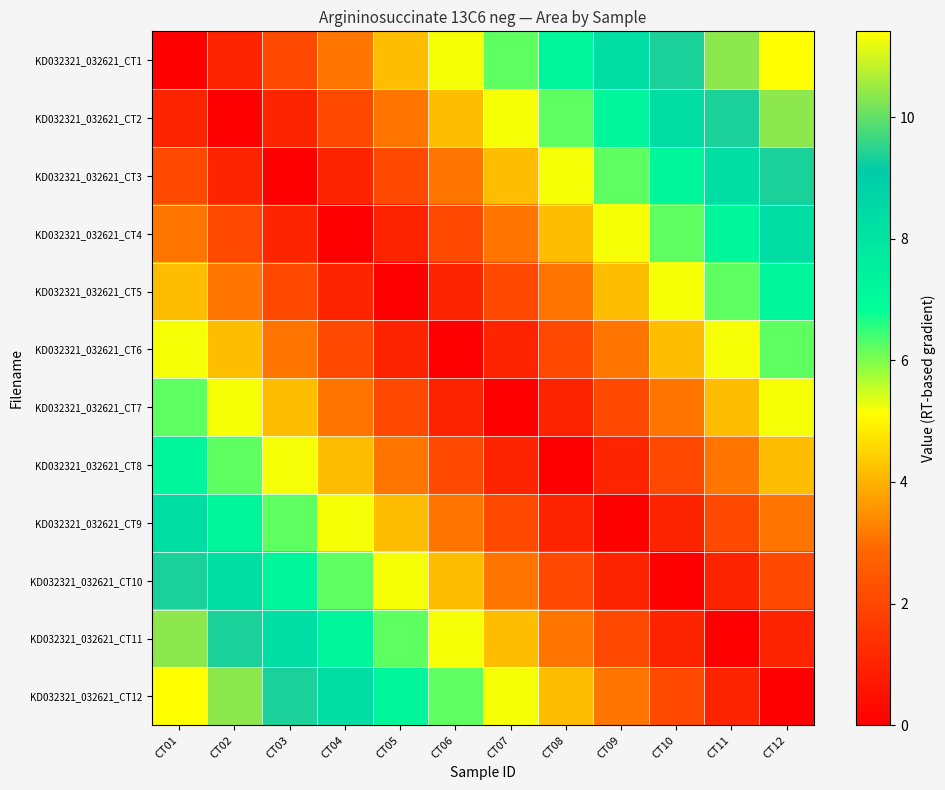

Reading left to right, extract all data points from this chart.

KD032321_032621_CT1: CT01=0.0	CT02=1.0	CT03=2.1	CT04=3.1	CT05=4.1	CT06=5.2	CT07=6.2	CT08=7.3	CT09=8.3	CT10=9.3	CT11=10.4	CT12=11.4
KD032321_032621_CT2: CT01=1.0	CT02=0.0	CT03=1.0	CT04=2.1	CT05=3.1	CT06=4.1	CT07=5.2	CT08=6.2	CT09=7.3	CT10=8.3	CT11=9.3	CT12=10.4
KD032321_032621_CT3: CT01=2.1	CT02=1.0	CT03=0.0	CT04=1.0	CT05=2.1	CT06=3.1	CT07=4.1	CT08=5.2	CT09=6.2	CT10=7.3	CT11=8.3	CT12=9.3
KD032321_032621_CT4: CT01=3.1	CT02=2.1	CT03=1.0	CT04=0.0	CT05=1.0	CT06=2.1	CT07=3.1	CT08=4.1	CT09=5.2	CT10=6.2	CT11=7.3	CT12=8.3
KD032321_032621_CT5: CT01=4.1	CT02=3.1	CT03=2.1	CT04=1.0	CT05=0.0	CT06=1.0	CT07=2.1	CT08=3.1	CT09=4.1	CT10=5.2	CT11=6.2	CT12=7.3
KD032321_032621_CT6: CT01=5.2	CT02=4.1	CT03=3.1	CT04=2.1	CT05=1.0	CT06=0.0	CT07=1.0	CT08=2.1	CT09=3.1	CT10=4.1	CT11=5.2	CT12=6.2
KD032321_032621_CT7: CT01=6.2	CT02=5.2	CT03=4.1	CT04=3.1	CT05=2.1	CT06=1.0	CT07=0.0	CT08=1.0	CT09=2.1	CT10=3.1	CT11=4.1	CT12=5.2
KD032321_032621_CT8: CT01=7.3	CT02=6.2	CT03=5.2	CT04=4.1	CT05=3.1	CT06=2.1	CT07=1.0	CT08=0.0	CT09=1.0	CT10=2.1	CT11=3.1	CT12=4.1
KD032321_032621_CT9: CT01=8.3	CT02=7.3	CT03=6.2	CT04=5.2	CT05=4.1	CT06=3.1	CT07=2.1	CT08=1.0	CT09=0.0	CT10=1.0	CT11=2.1	CT12=3.1
KD032321_032621_CT10: CT01=9.3	CT02=8.3	CT03=7.3	CT04=6.2	CT05=5.2	CT06=4.1	CT07=3.1	CT08=2.1	CT09=1.0	CT10=0.0	CT11=1.0	CT12=2.1
KD032321_032621_CT11: CT01=10.4	CT02=9.3	CT03=8.3	CT04=7.3	CT05=6.2	CT06=5.2	CT07=4.1	CT08=3.1	CT09=2.1	CT10=1.0	CT11=0.0	CT12=1.0
KD032321_032621_CT12: CT01=11.4	CT02=10.4	CT03=9.3	CT04=8.3	CT05=7.3	CT06=6.2	CT07=5.2	CT08=4.1	CT09=3.1	CT10=2.1	CT11=1.0	CT12=0.0